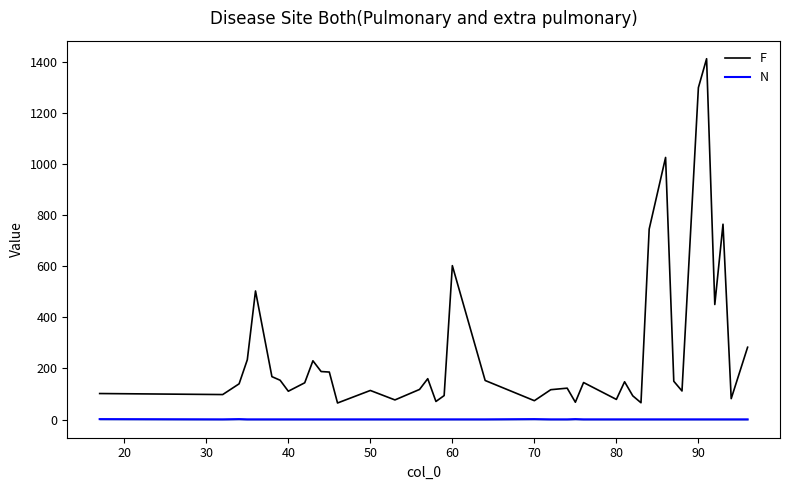

Is it true that F equals 111 at 40?

True